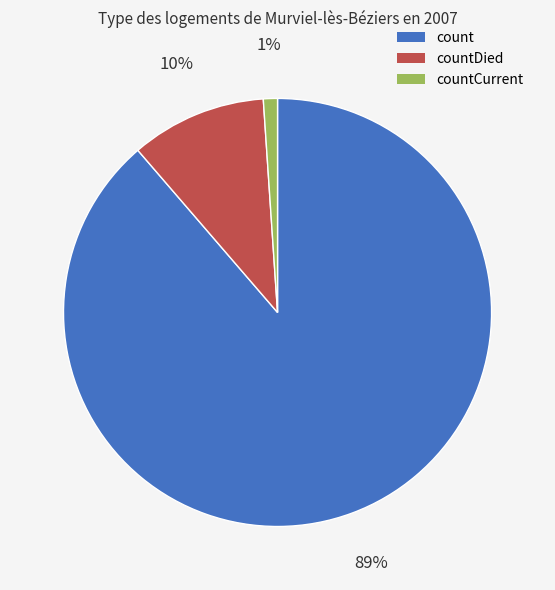

Between countDied and count, which is larger?

count